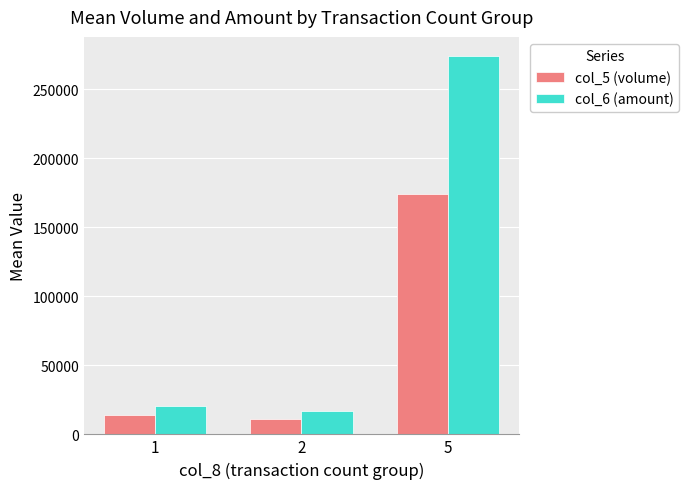

What value does the col_5 (volume) series have at 1?

13666.7